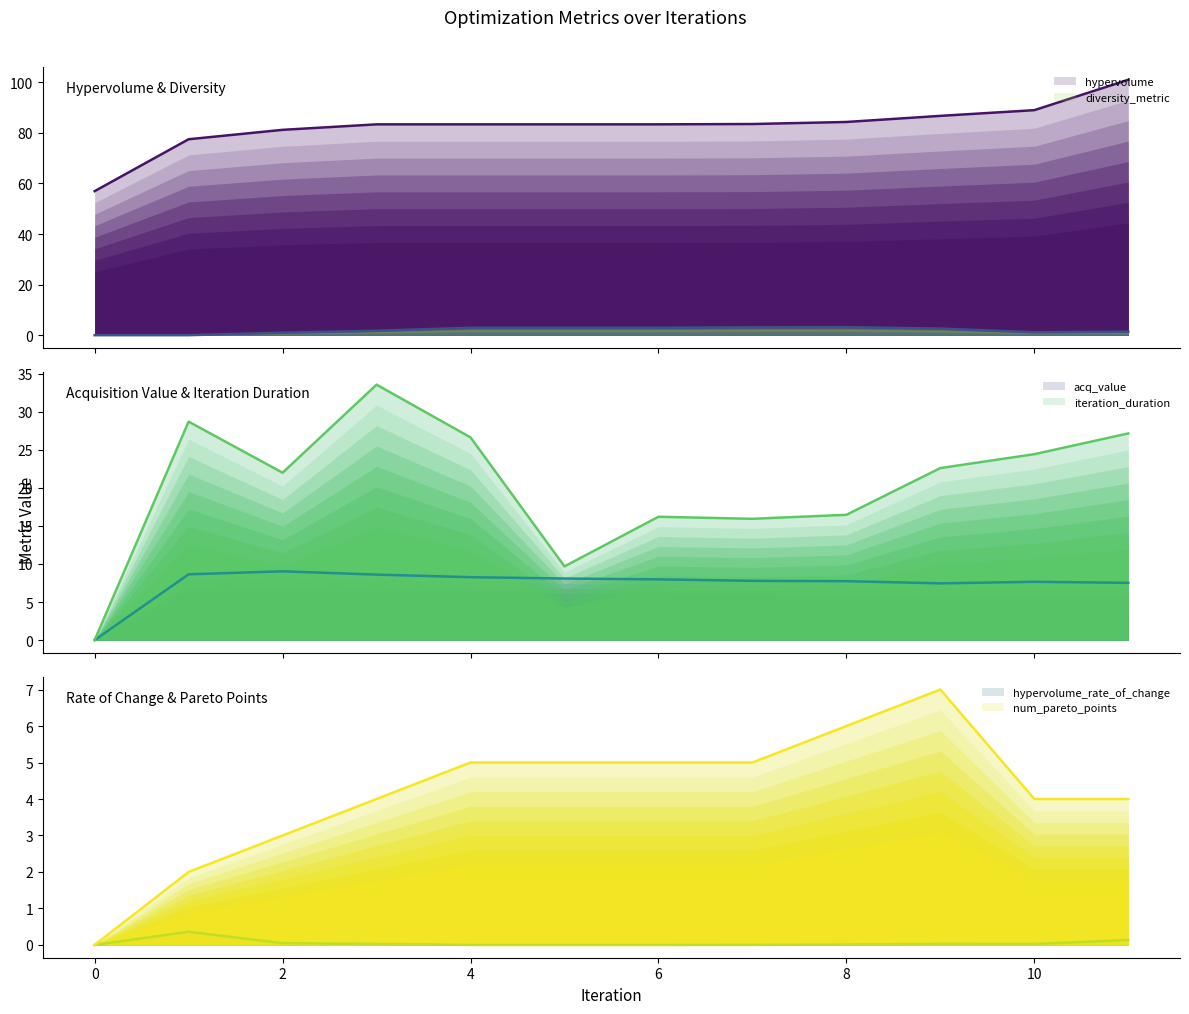

Which series has the widest spread of values?

hypervolume (line)